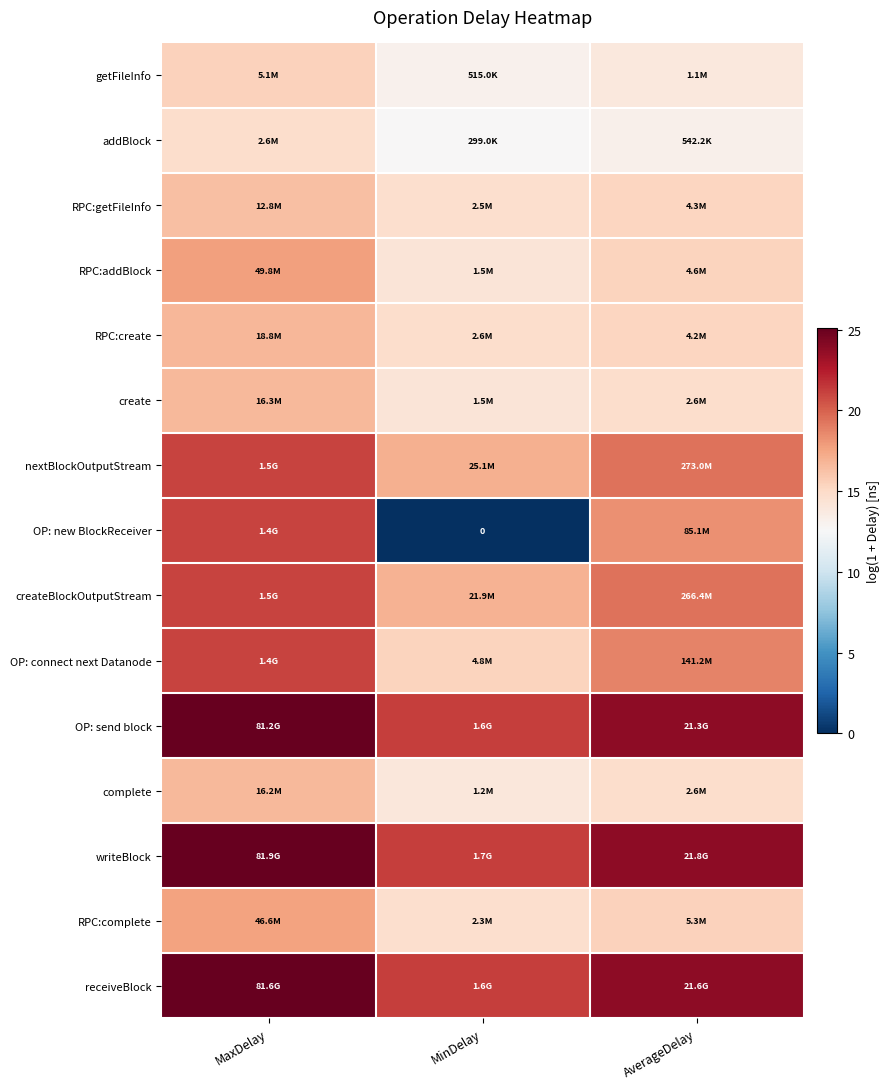

What is the difference between the maximum and minimum values in the OP: connect next Datanode series?

5.7